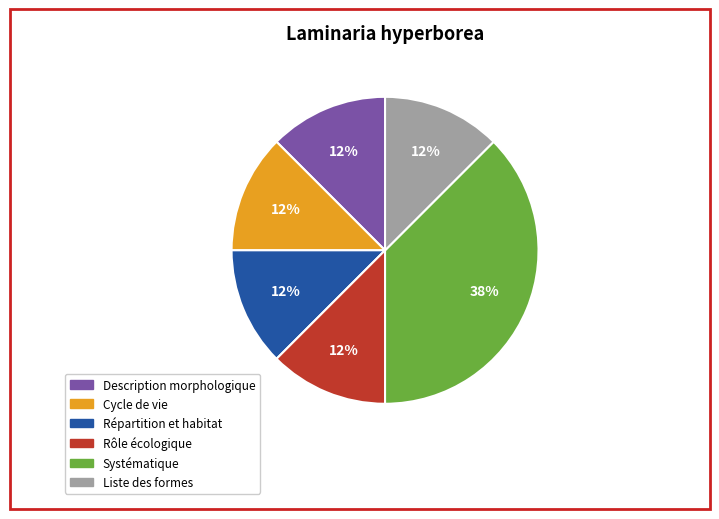

To the nearest percent, what is the average slice percentage?

17%